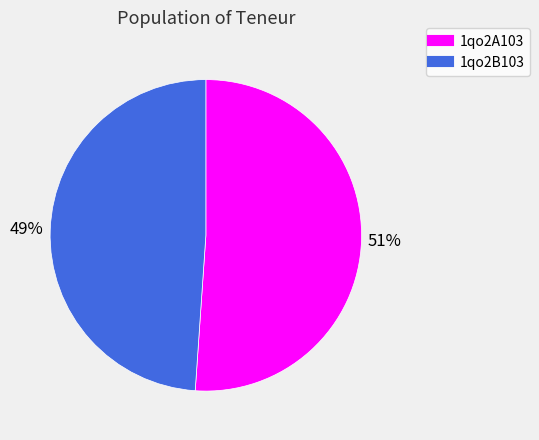

Is the sum of 1qo2B103 and 1qo2A103 greater than half?

Yes